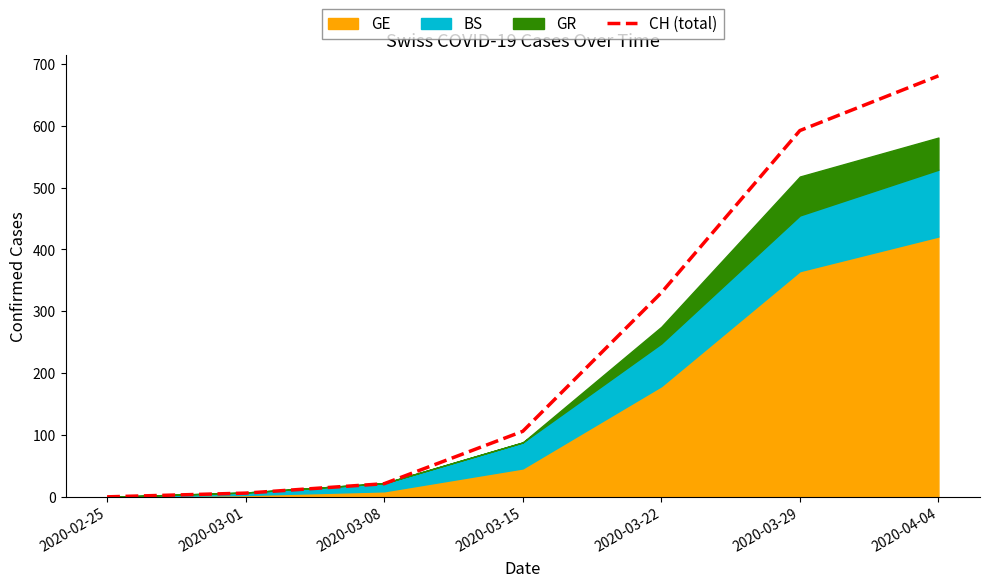

What is the average value?

248.1